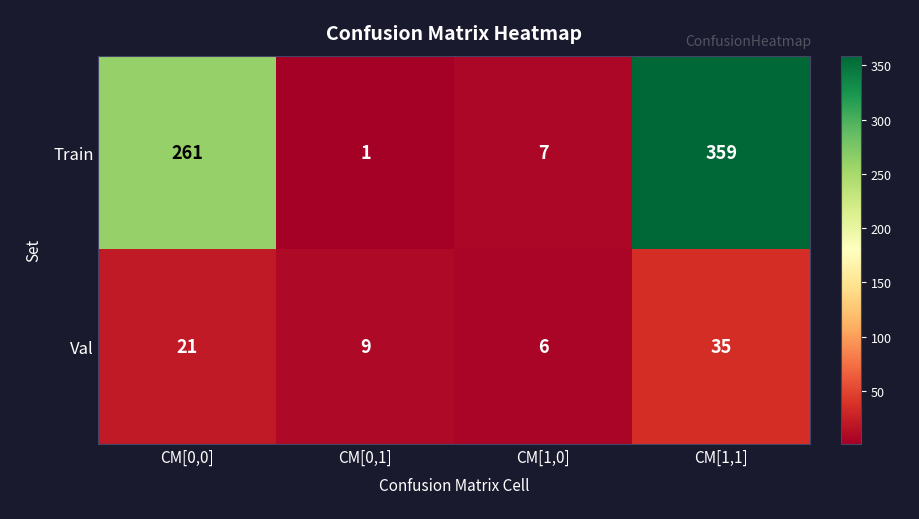

Reading right to left, what are all the values shown in this chart?

Train: CM[1,1]=359	CM[1,0]=7	CM[0,1]=1	CM[0,0]=261
Val: CM[1,1]=35	CM[1,0]=6	CM[0,1]=9	CM[0,0]=21